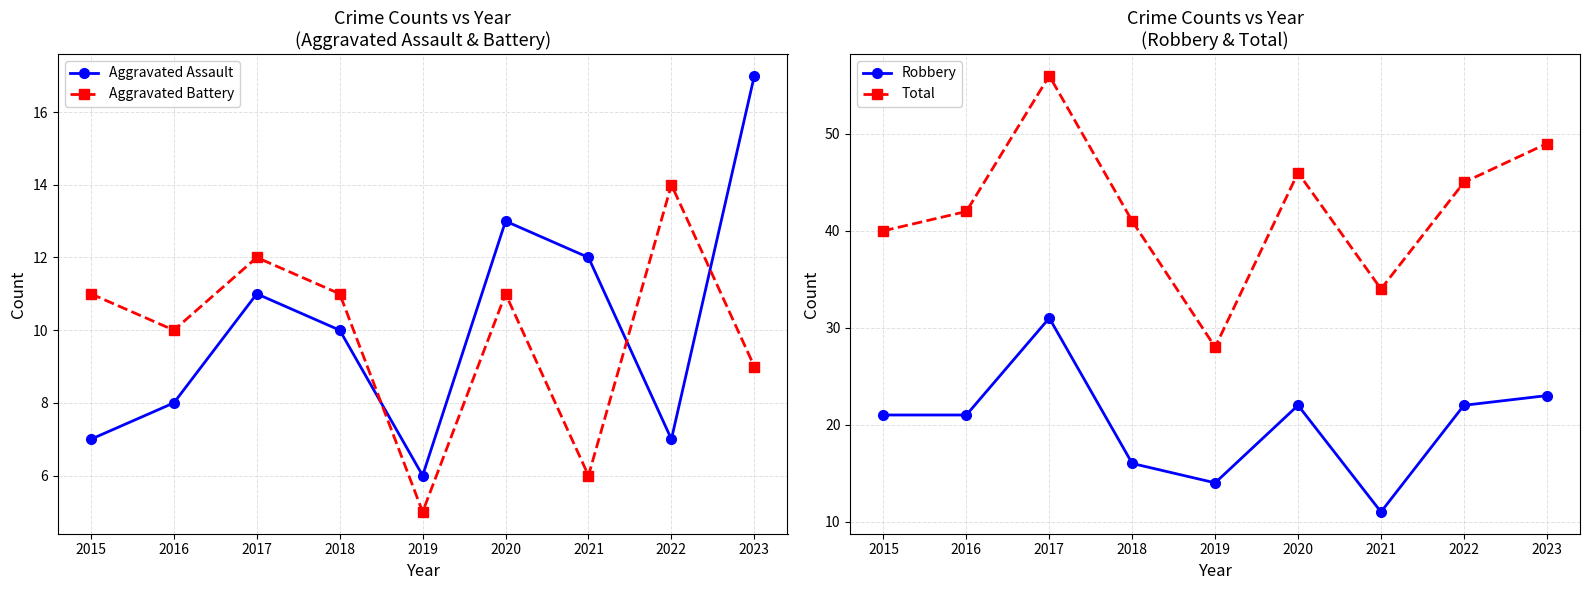

At which label does Total reach its minimum?

2019